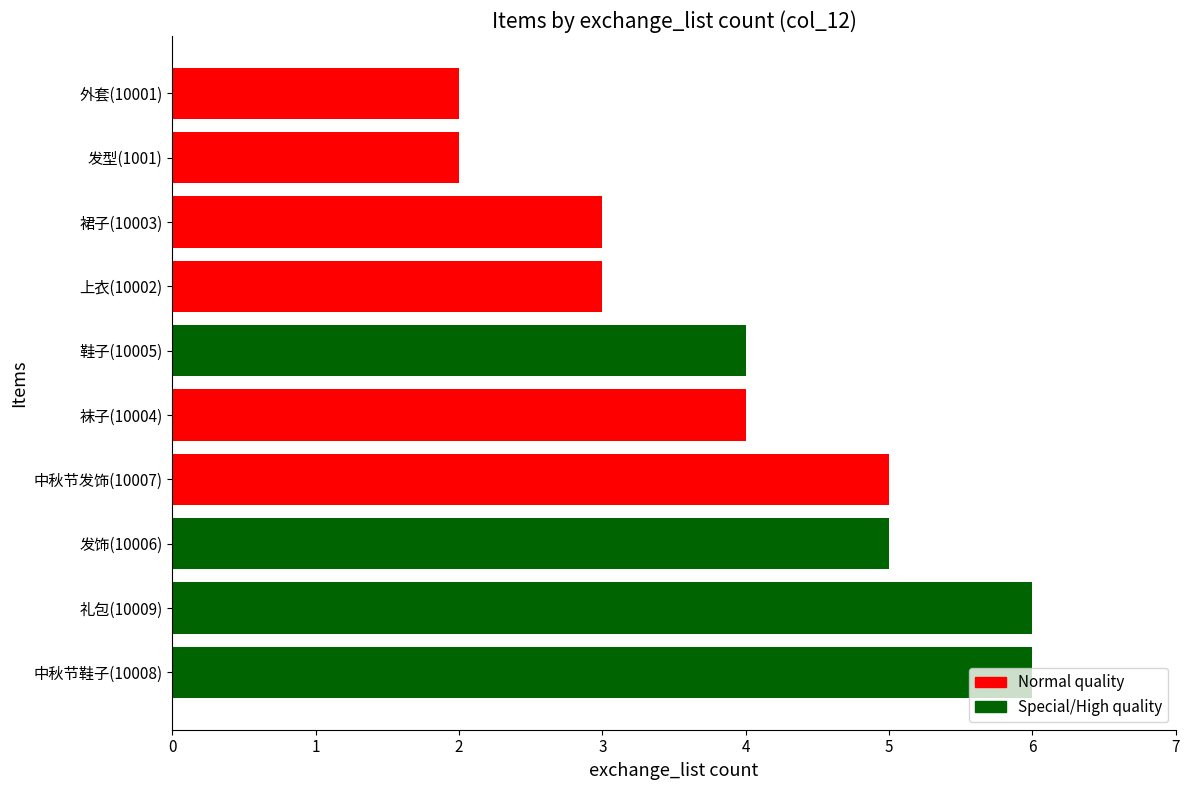

How many bars are there in total?

10